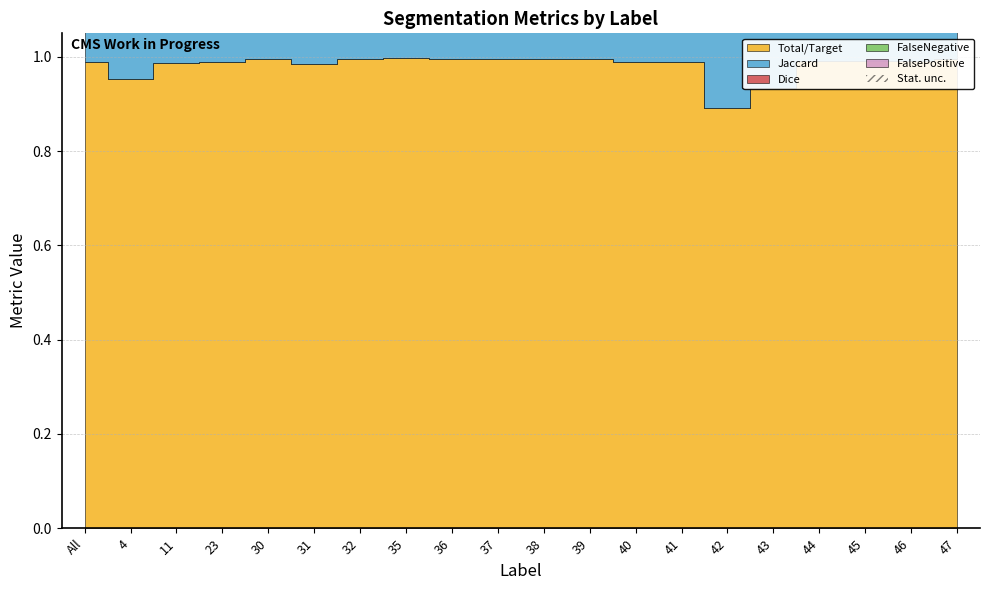

What is the sum of all Dice values?

19.7